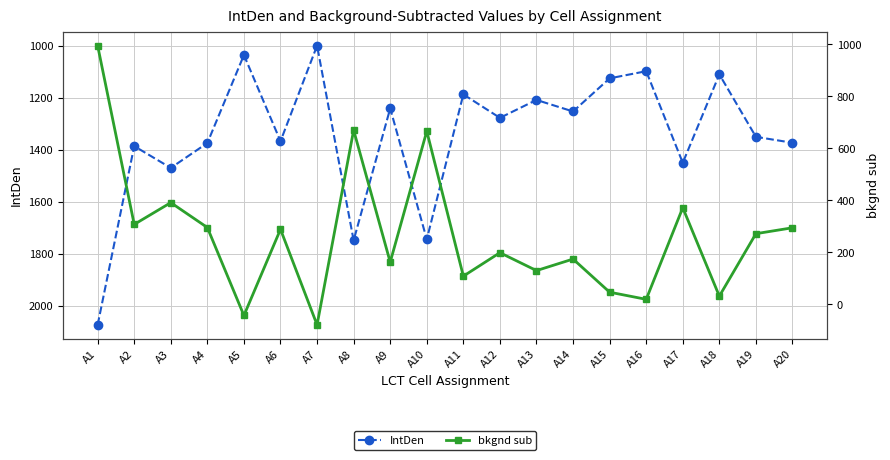

Where is IntDen nearest to the value 1536?

A3